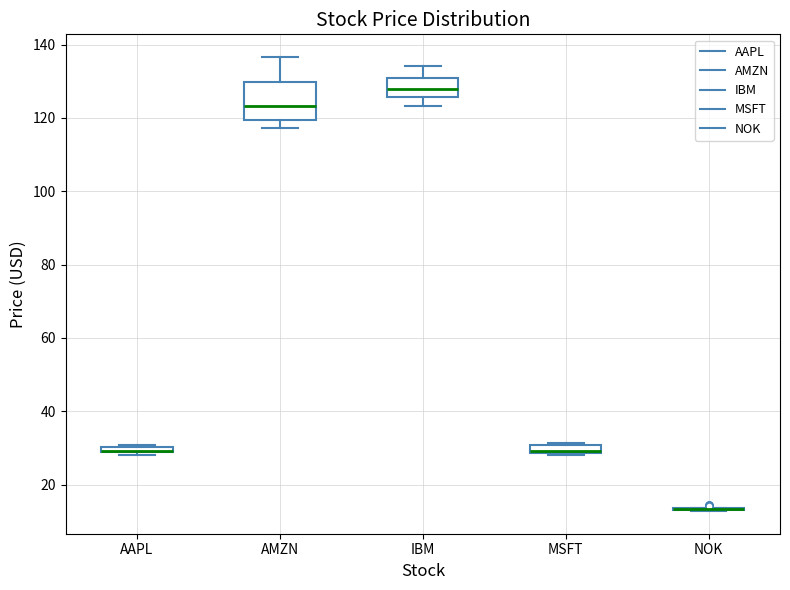

Where is the upper edge of the box for AMZN on the y-axis? The values are not printed on the chart, so give them approximately, as read against the axis.

130